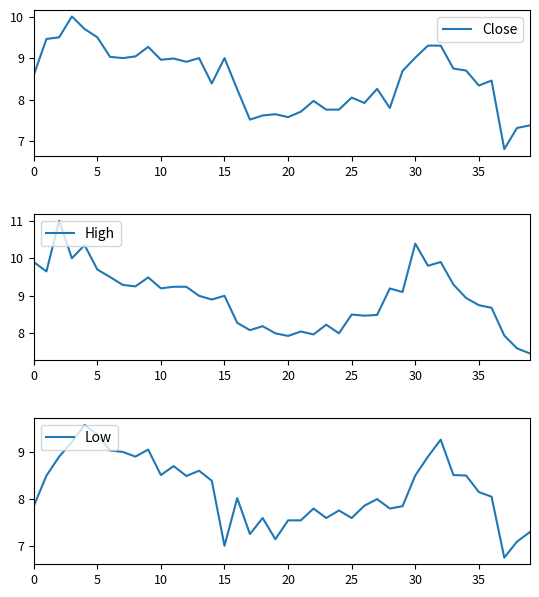

Is the value of Low at 0 greater than the value of High at 17?

No